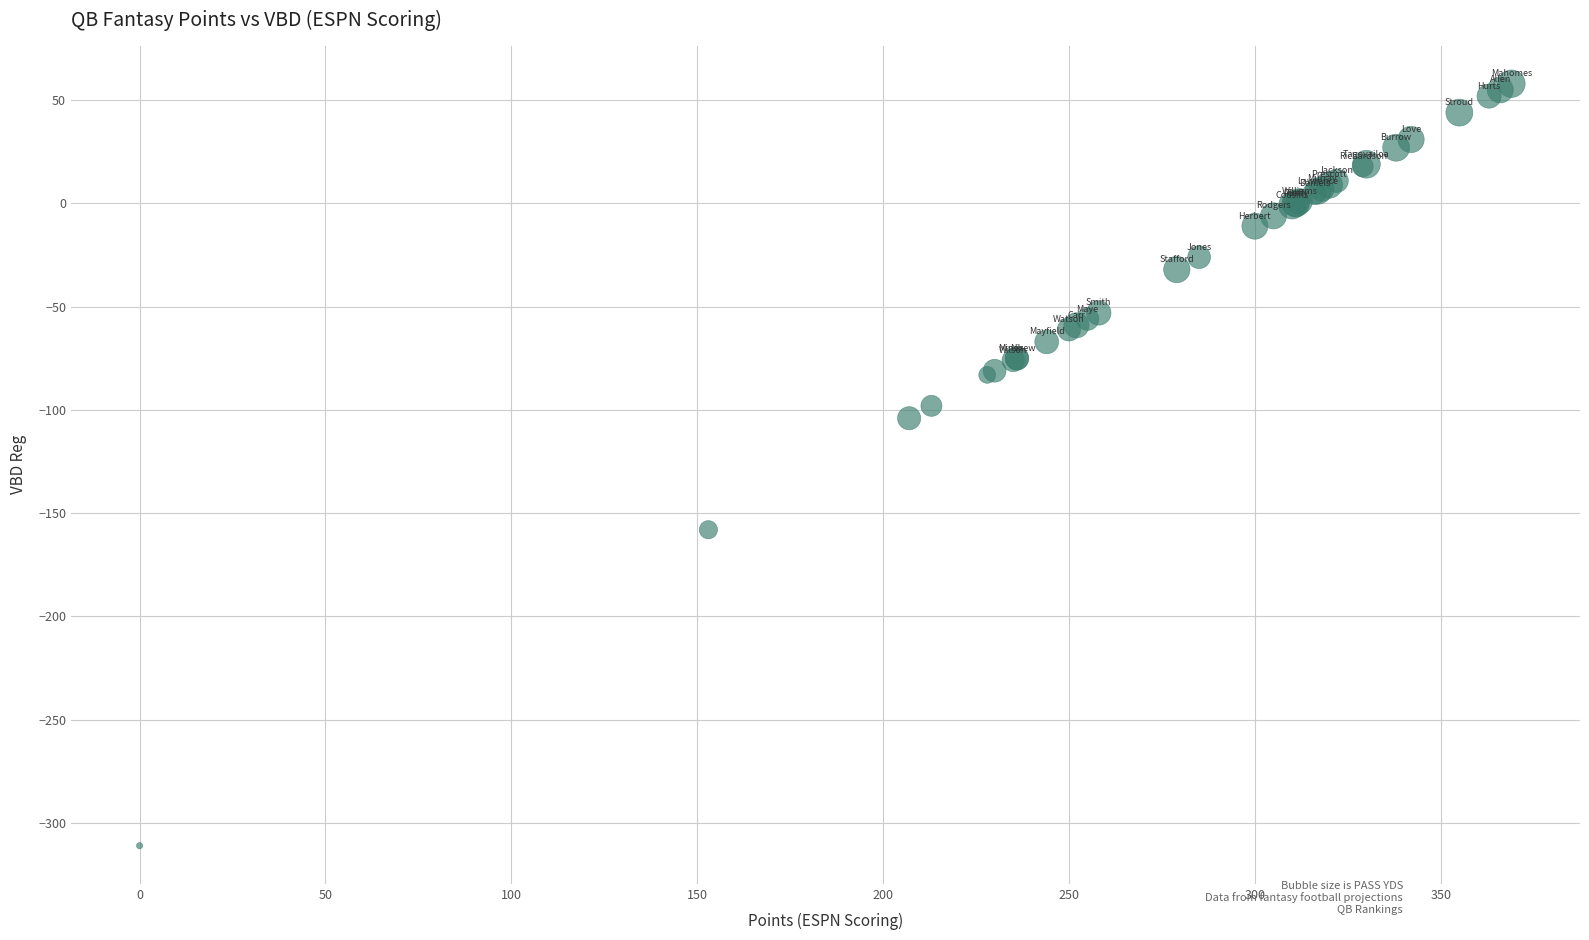

What Y value in the scatter plot is closest to -126?

-104